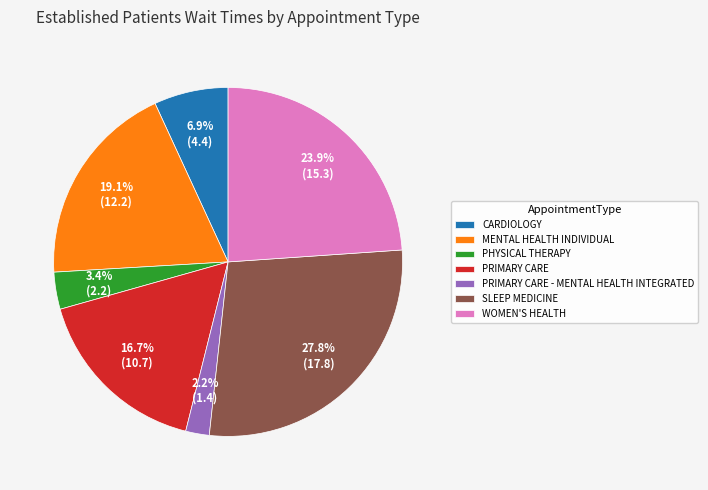

To the nearest percent, what is the average slice percentage?

14%